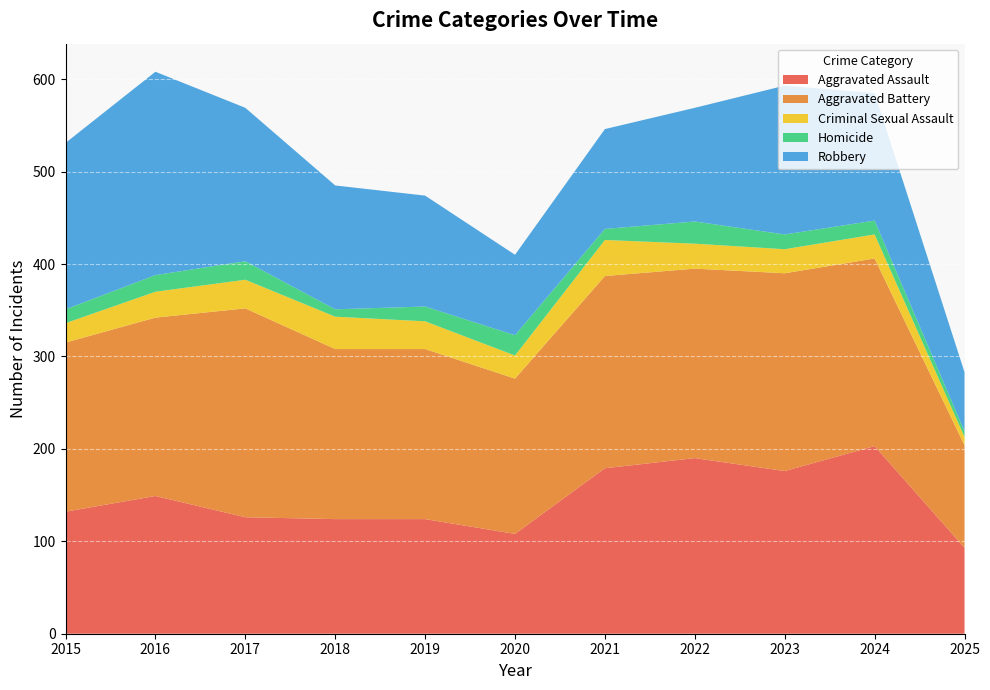

Reading left to right, extract all data points from this chart.

Aggravated Assault: 2015=132	2016=149	2017=126	2018=124	2019=124	2020=108	2021=179	2022=190	2023=176	2024=203	2025=93
Aggravated Battery: 2015=183	2016=193	2017=226	2018=184	2019=184	2020=168	2021=208	2022=205	2023=214	2024=203	2025=111
Criminal Sexual Assault: 2015=21	2016=28	2017=31	2018=35	2019=30	2020=25	2021=39	2022=27	2023=26	2024=26	2025=9
Homicide: 2015=15	2016=18	2017=20	2018=8	2019=16	2020=22	2021=12	2022=24	2023=16	2024=15	2025=6
Robbery: 2015=180	2016=220	2017=166	2018=134	2019=120	2020=87	2021=108	2022=123	2023=161	2024=138	2025=64